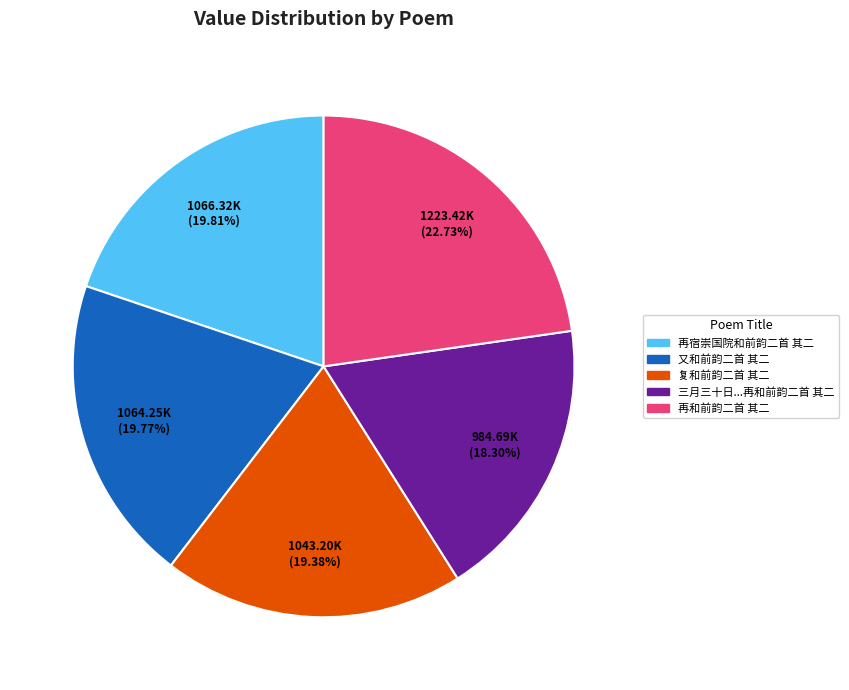

Does 再宿崇国院和前韵二首 其二 represent more than half of the total?

No